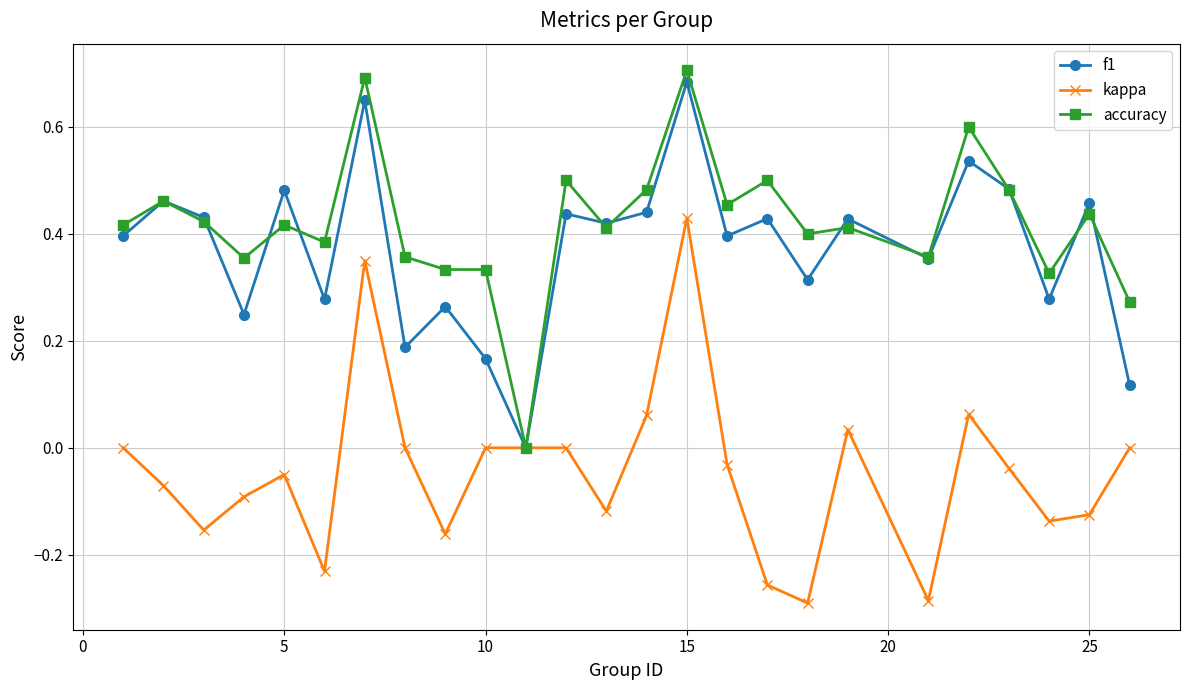

Which series has the largest total across all categories?

accuracy